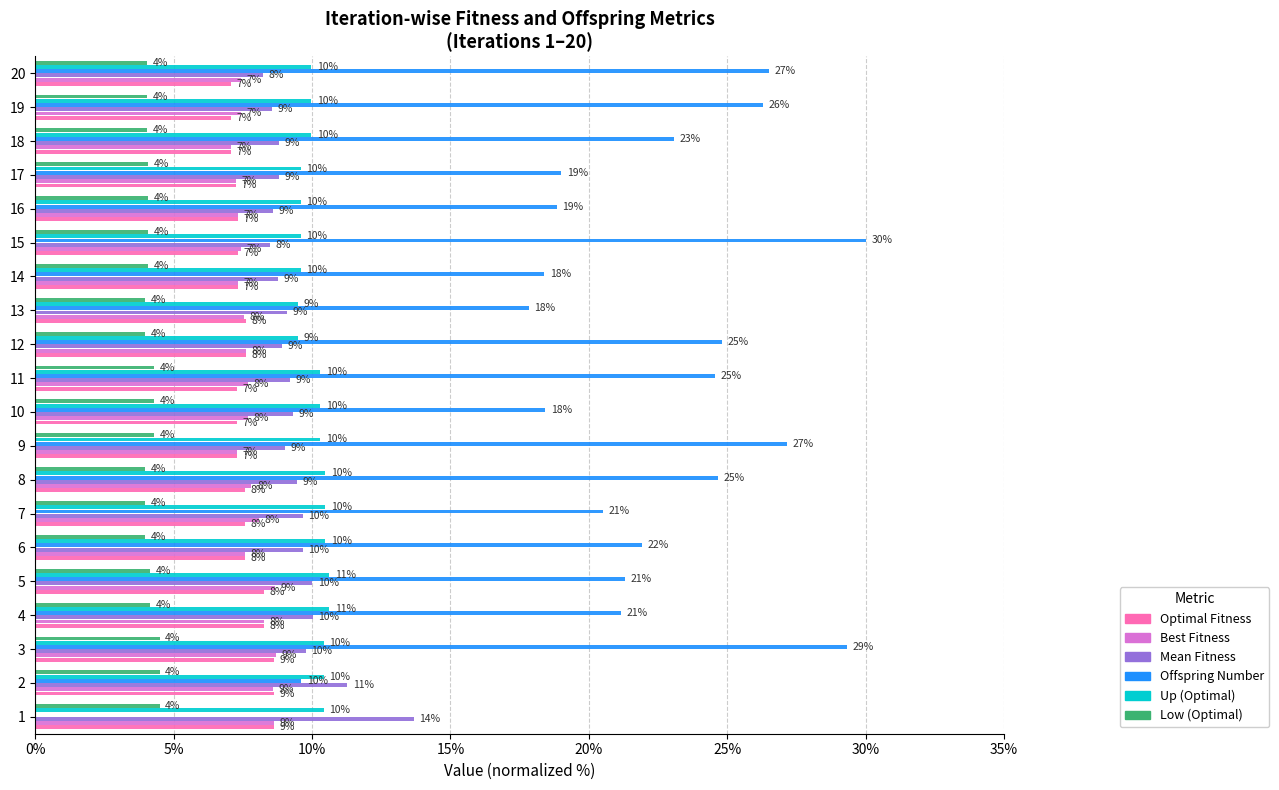

How many categories are shown in the chart?

20